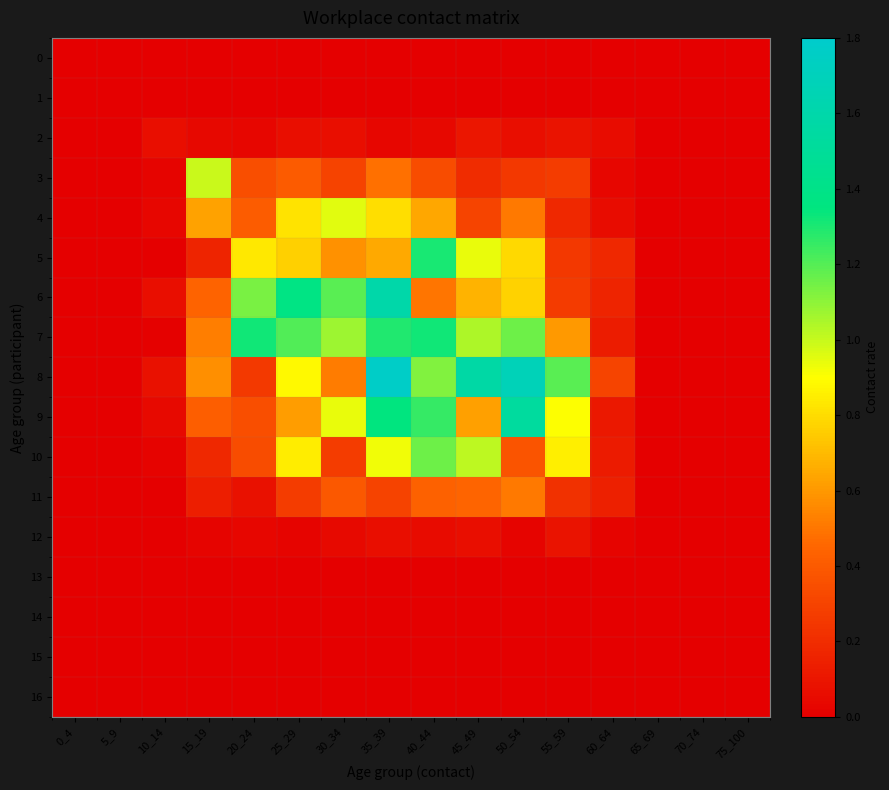

Which has a higher value, 65_69 or 30_34?

65_69